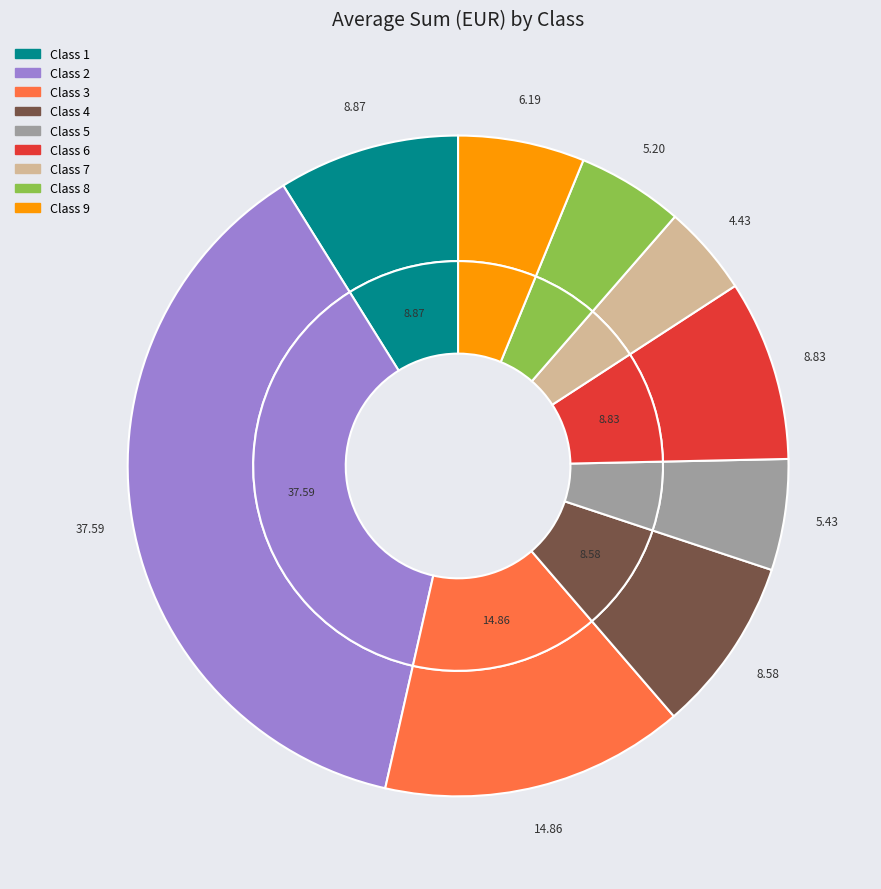

How much of the chart is everything except Class 7?

95.6%